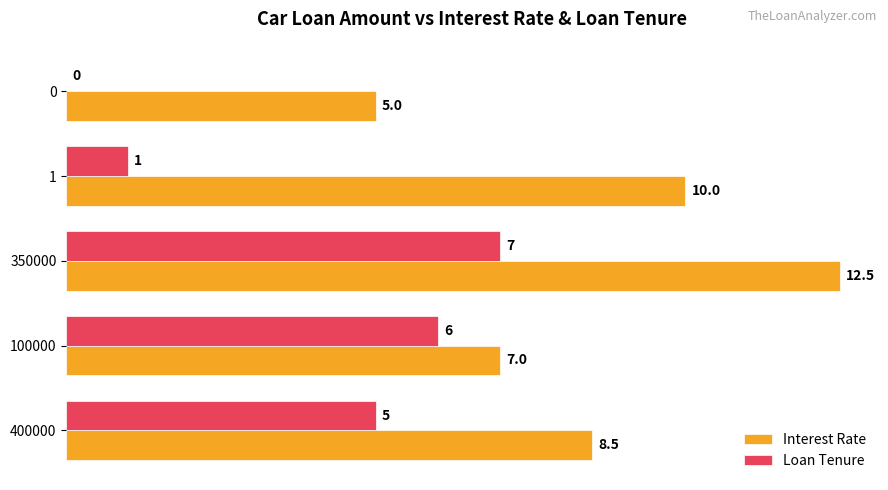

What is the greatest value displayed?

12.5